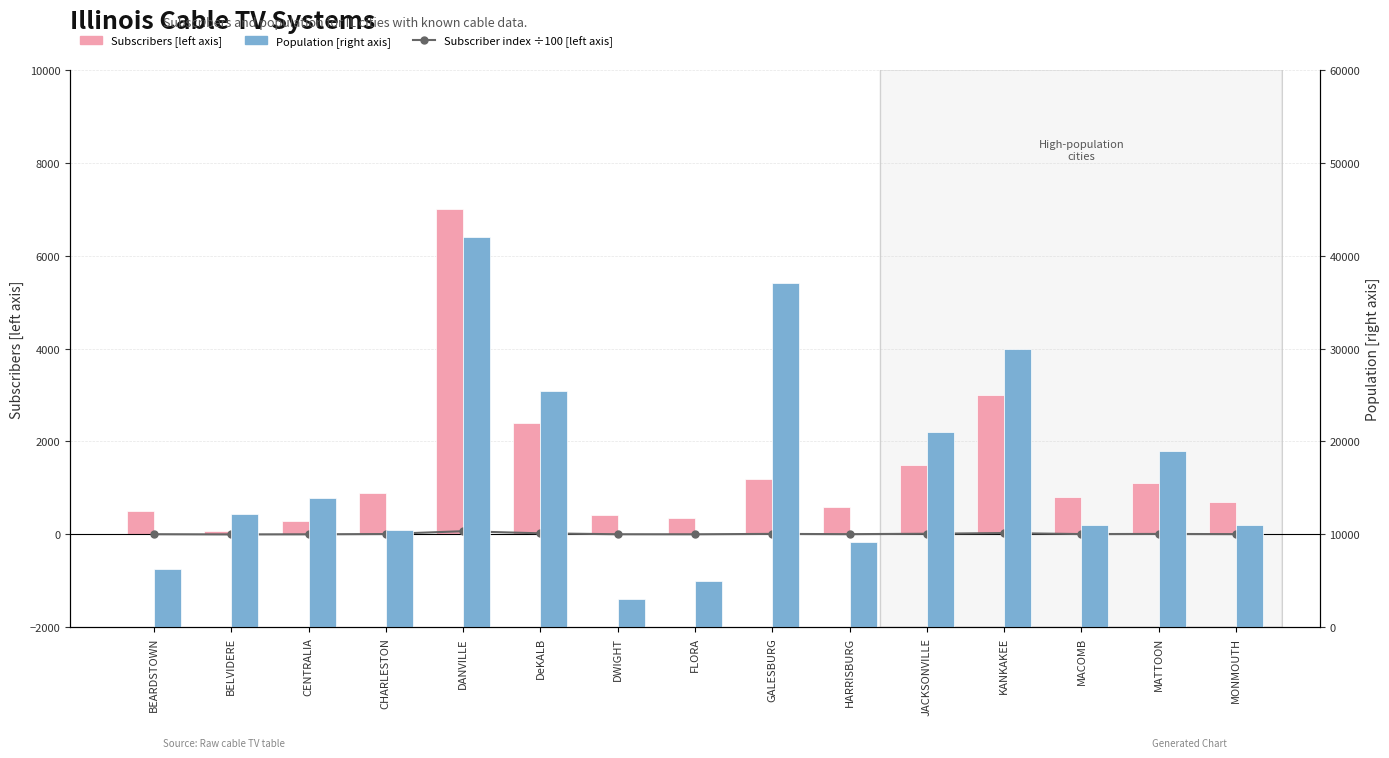

At which label is Subscriber index (÷100) closest to 35?

KANKAKEE